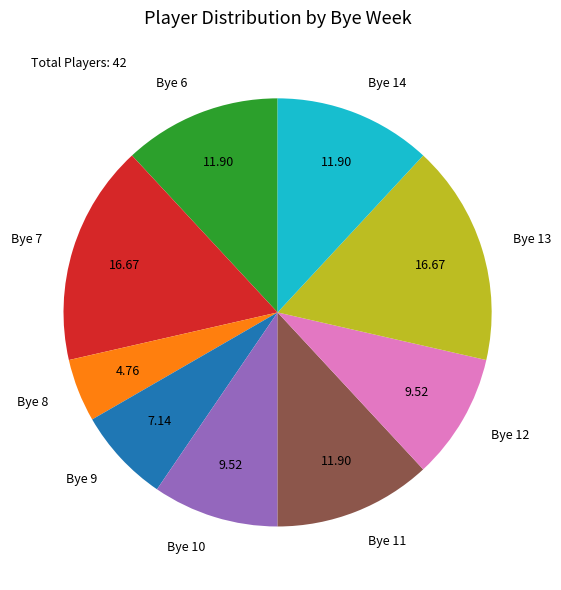

Combined, do Bye 7 and Bye 13 account for over 50%?

No